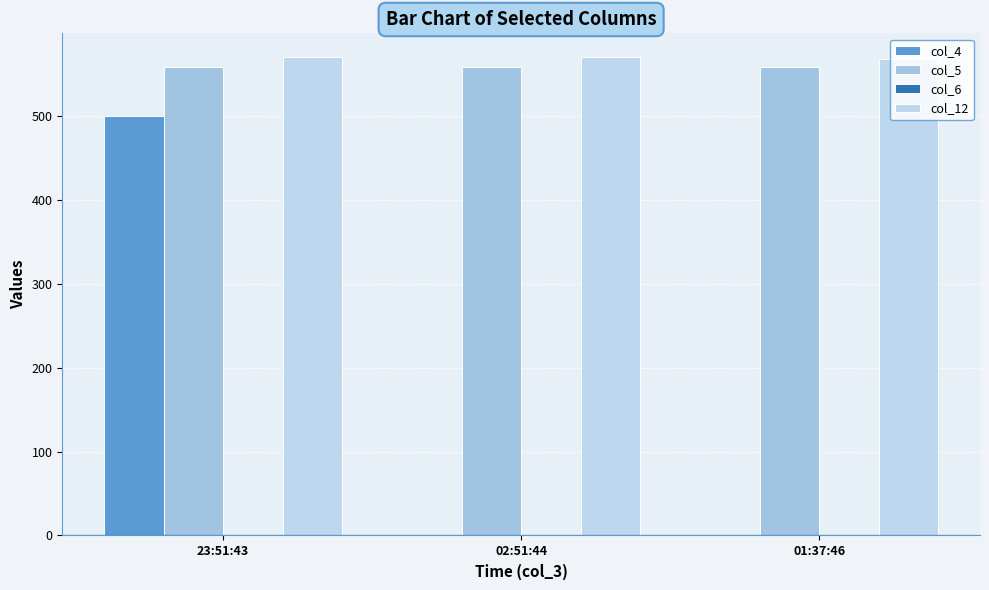

Reading right to left, list all the values displayed in this chart.

col_4: 0.0	0.0	500.0
col_5: 558.5	558.5	558.5
col_6: 0.0	0.0	0.0
col_12: 568.0	570.0	570.0